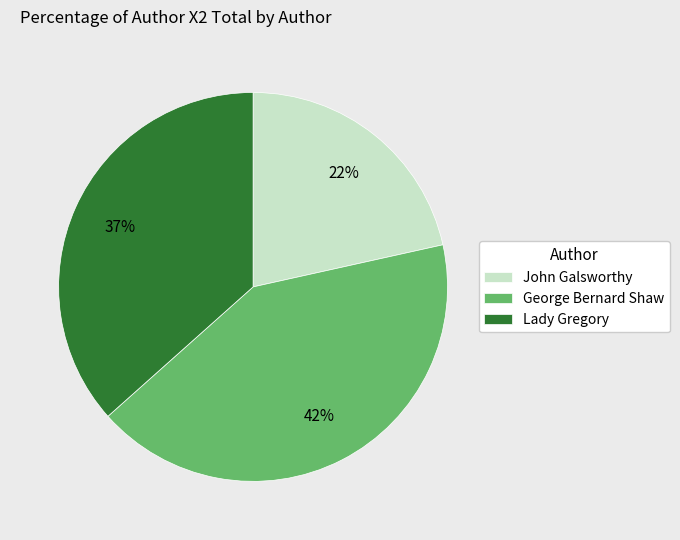

How many slices are in this pie chart?

3